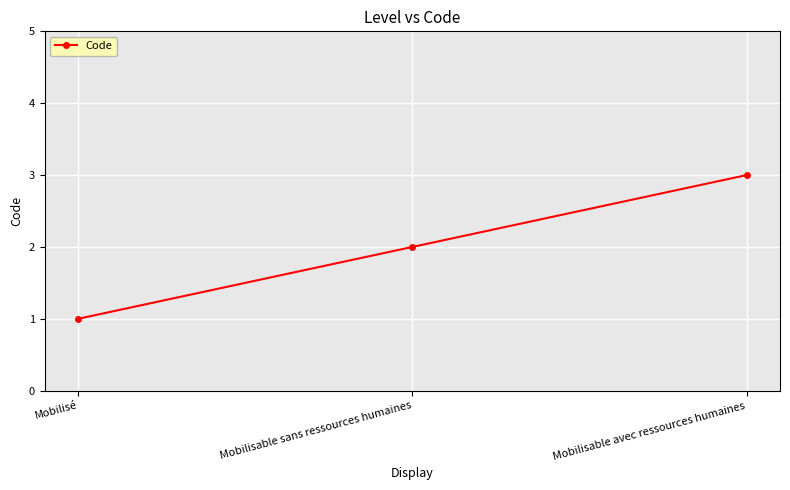

Count the number of data series in this chart.

1